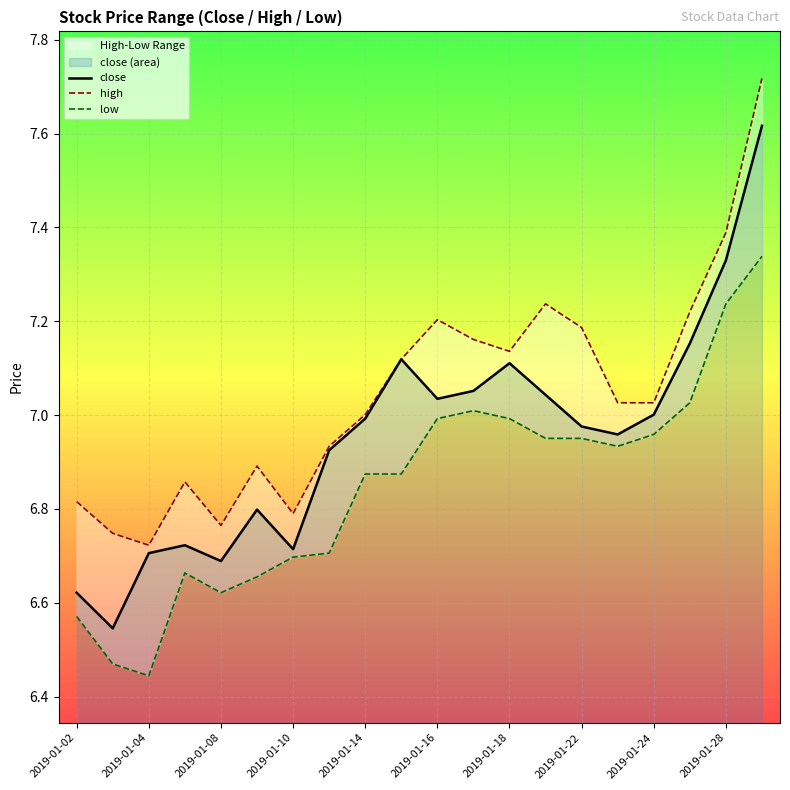

Between 13 and 14, which series saw the biggest shift?

close